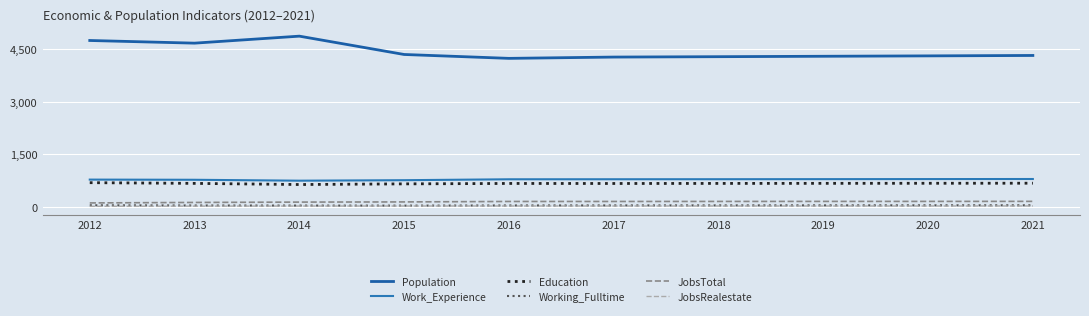

What is the total value across all series at 2020?

5985